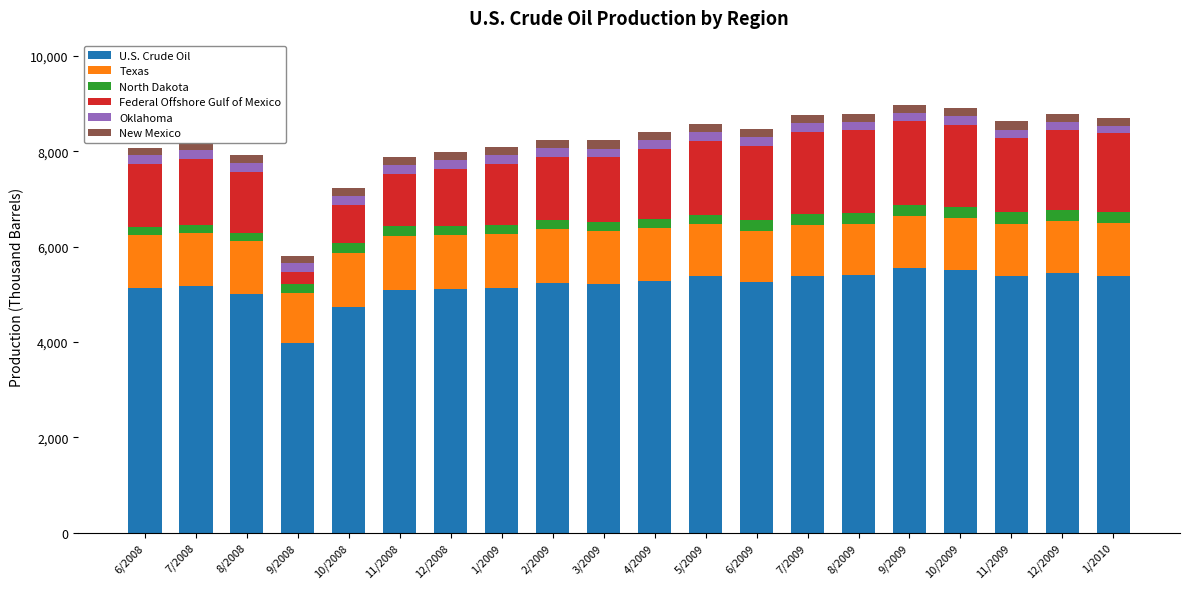

What is the difference between the maximum and minimum values in the U.S. Crude Oil series?

1581